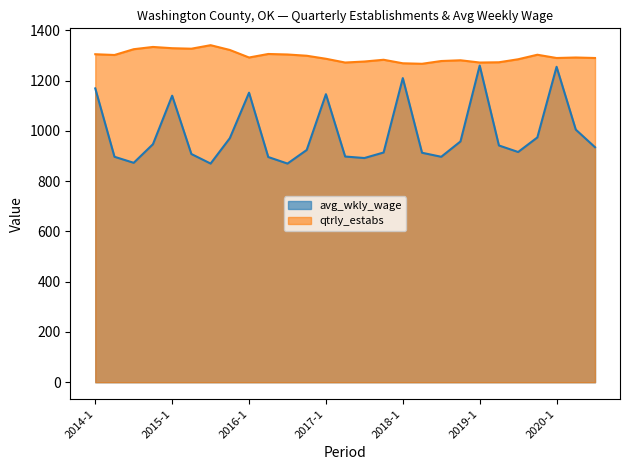

What is the sum of all avg_wkly_wage values?

26732